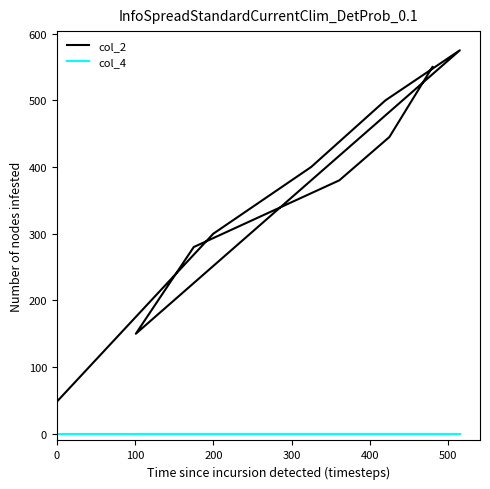

How many data points does each series have?

10